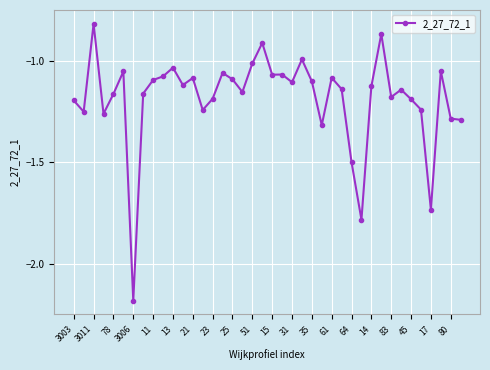

What is the sum of all values?

-47.4